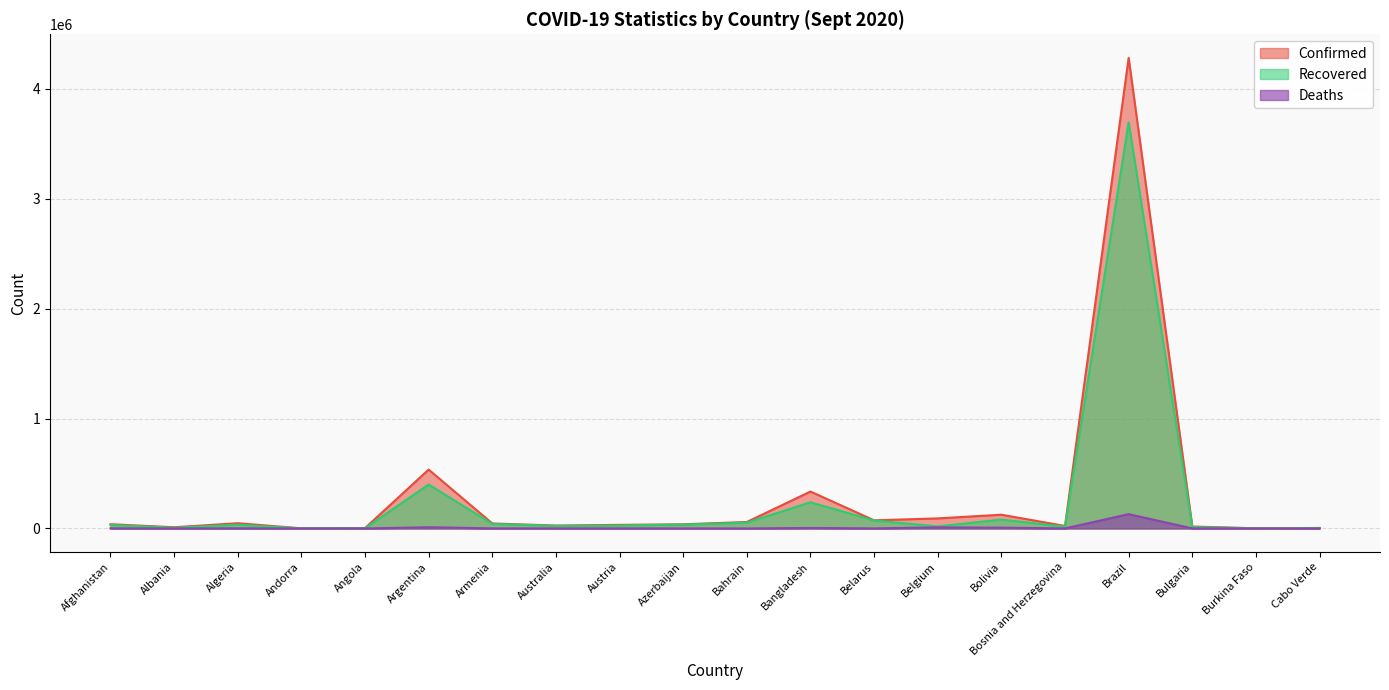

True or false: Recovered and Confirmed cross at least once.

False